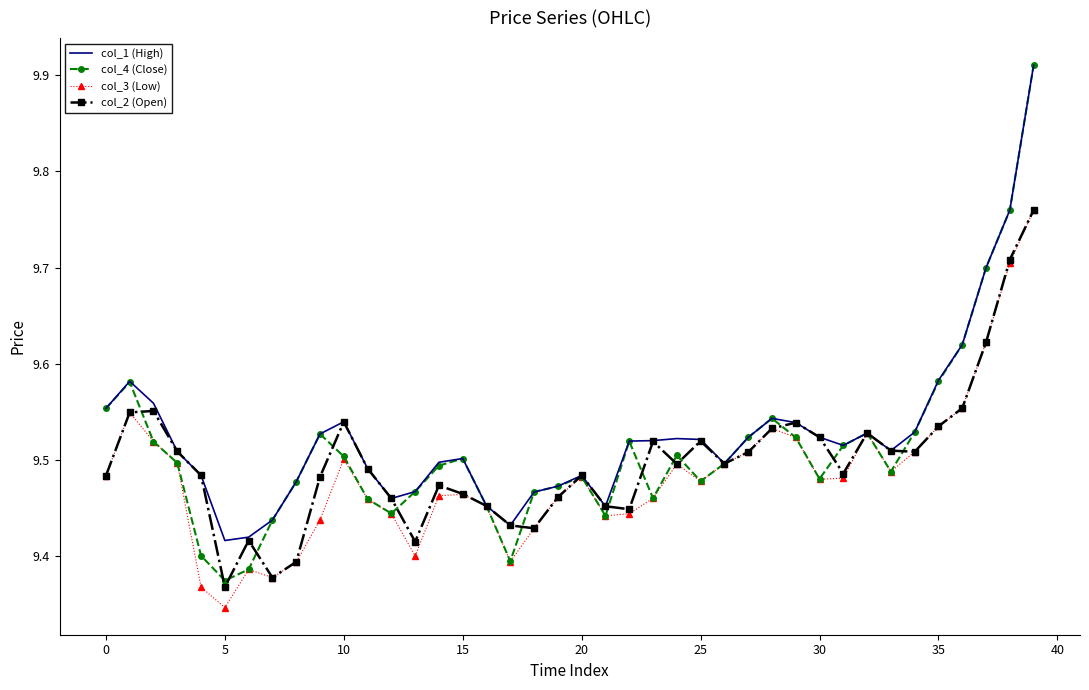

Which series has the widest spread of values?

col_4 (Close)